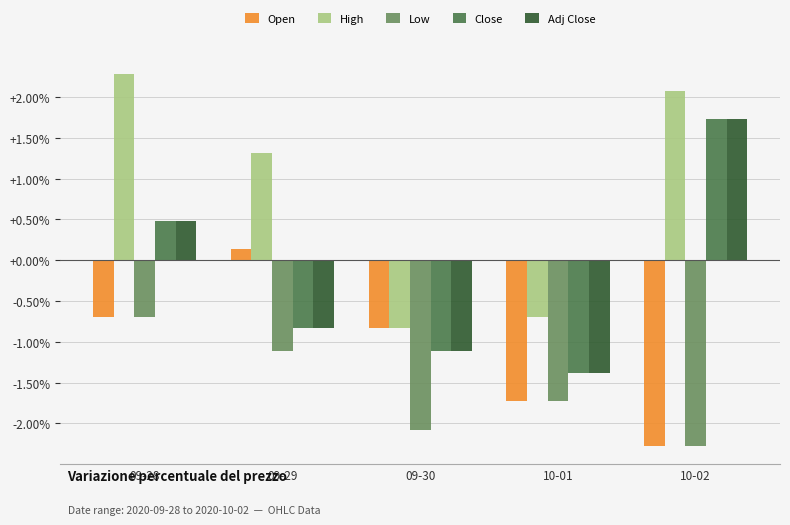

Are the bars grouped side by side (vs. stacked)?

Yes